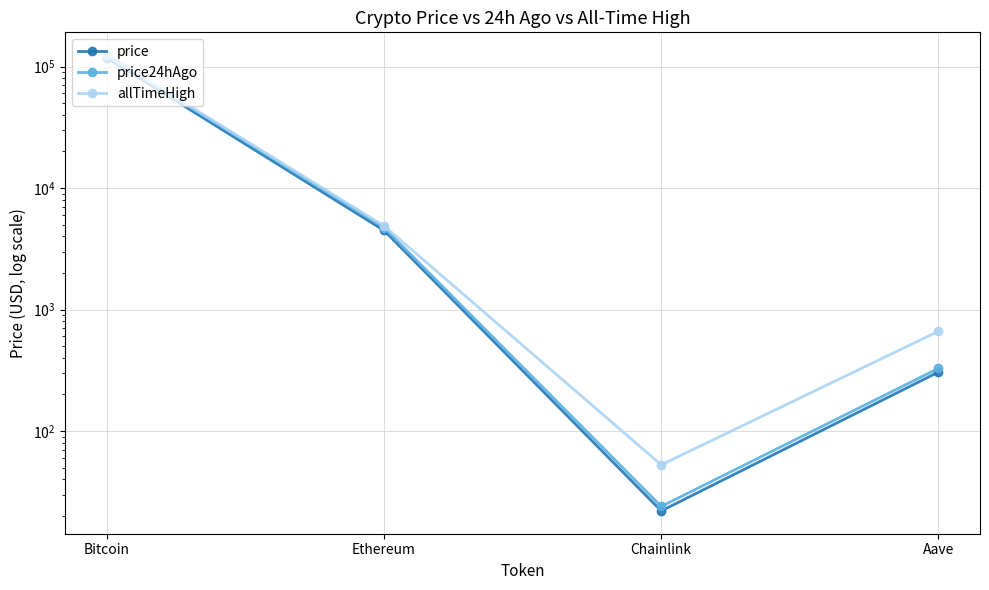

What is the value of the price point at the 4th from the left?

305.6